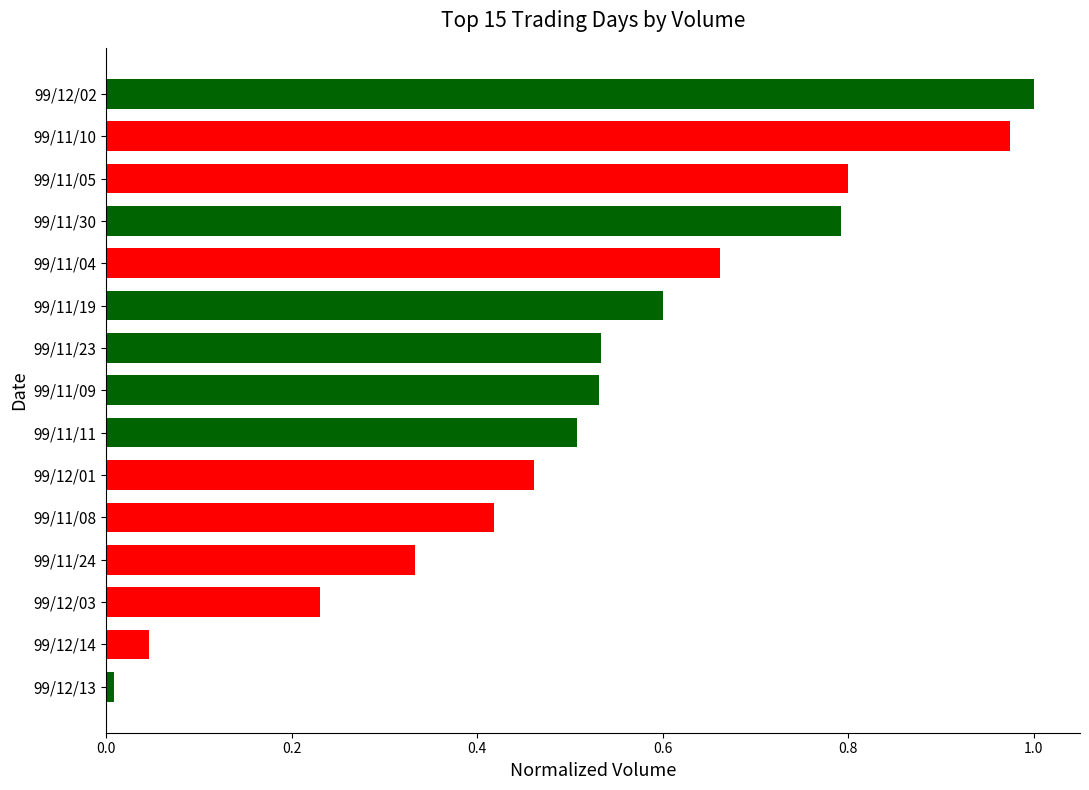

What is the ratio of the value at 99/11/19 to the value at 99/12/02?

0.6